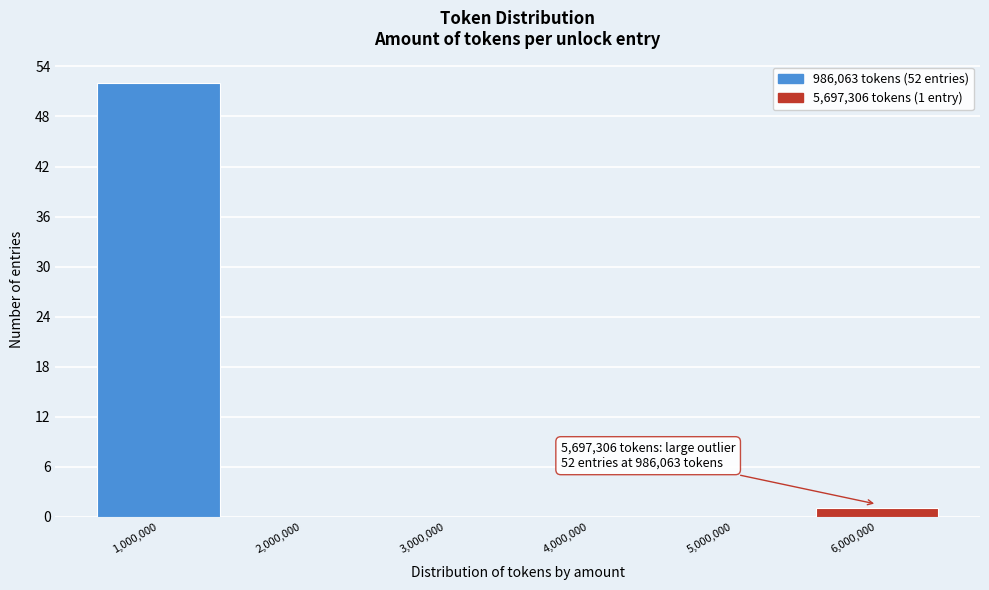

Which range on the x-axis has the tallest bar?

500000 to 1500000